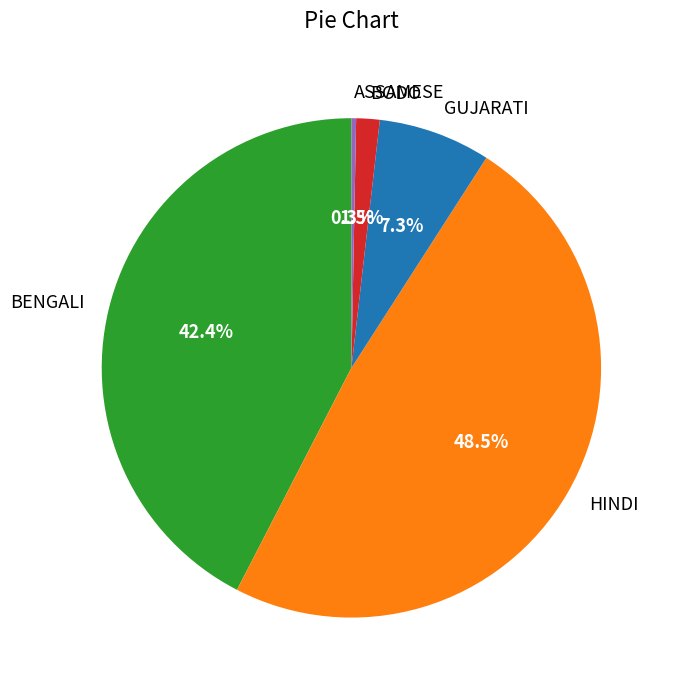

How many slices are in this pie chart?

5